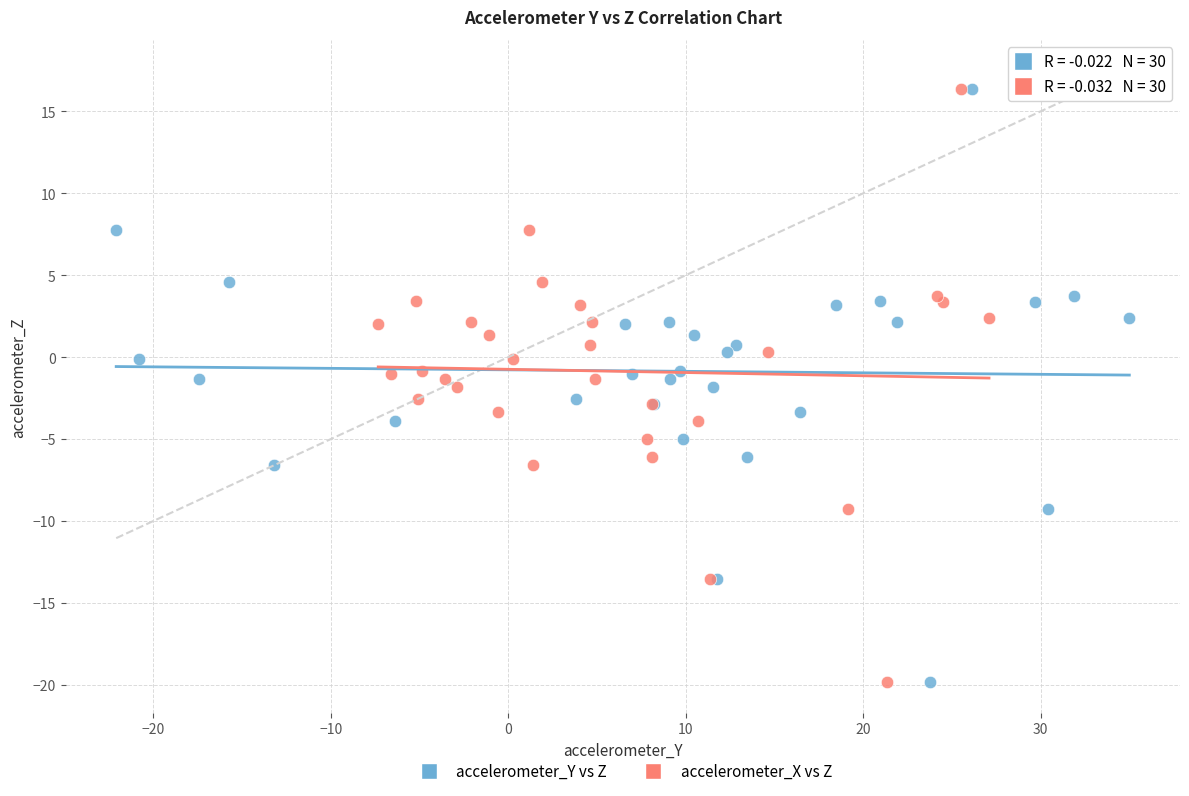

What are all the series names shown in the legend?

accelerometer_Y vs Z, accelerometer_X vs Z